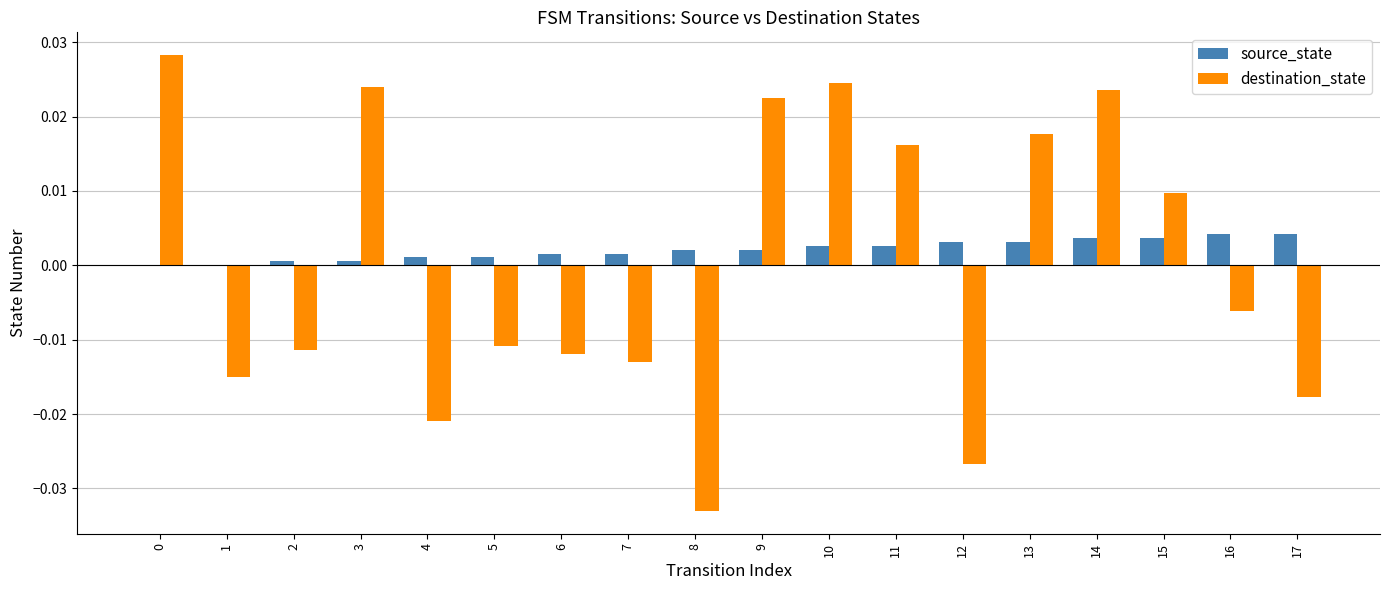

How many categories are shown in the chart?

18